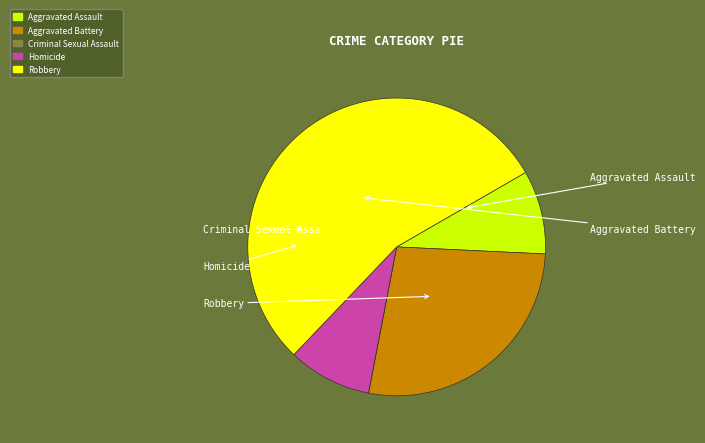

What is the change in value from Criminal Sexual Assault to Homicide?

+1